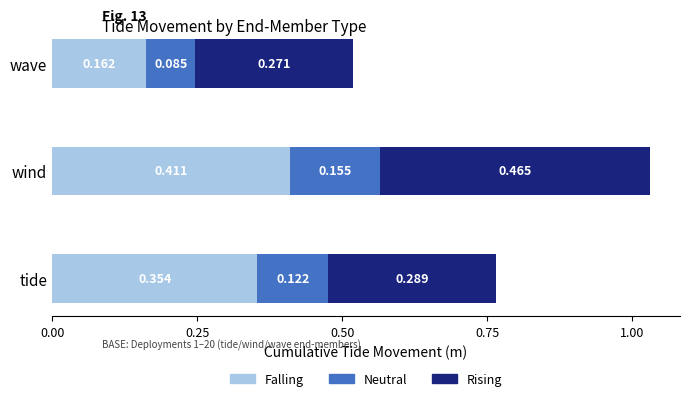

At which category is the sum across all series the highest?

wind